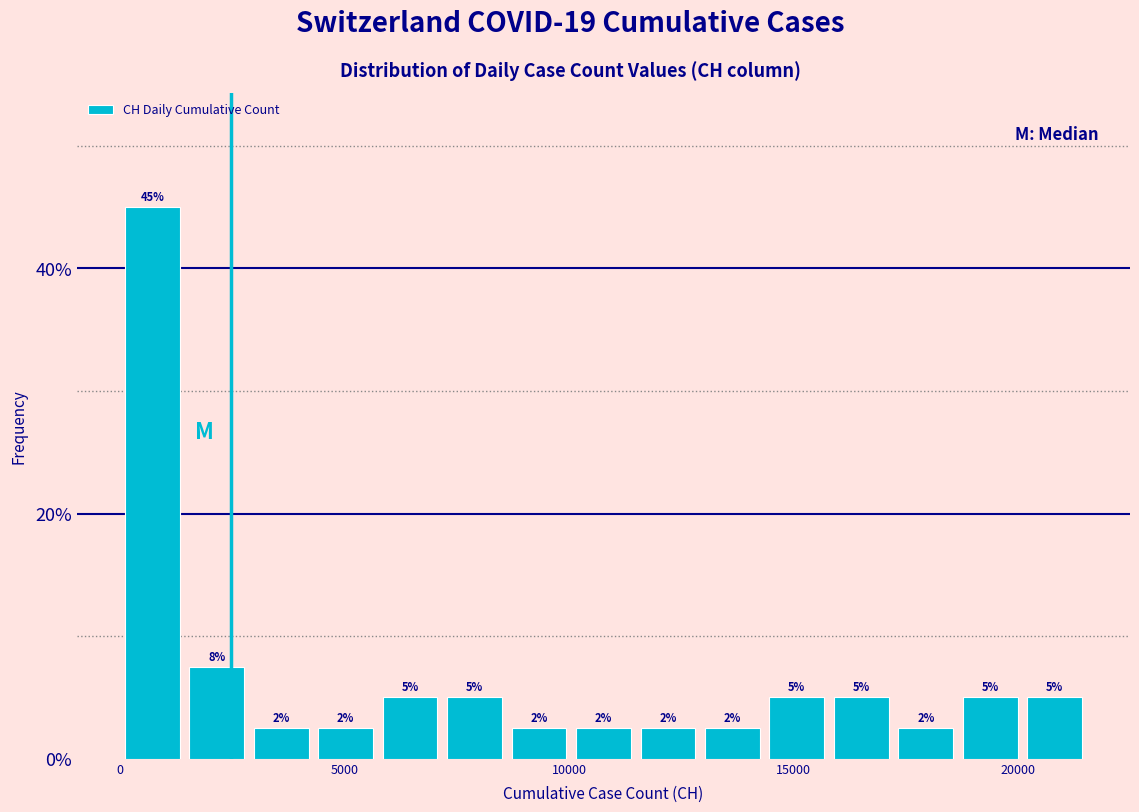

Around what value on the x-axis is the tallest bar? Give the approximate position of its centre, as read against the axis.

500